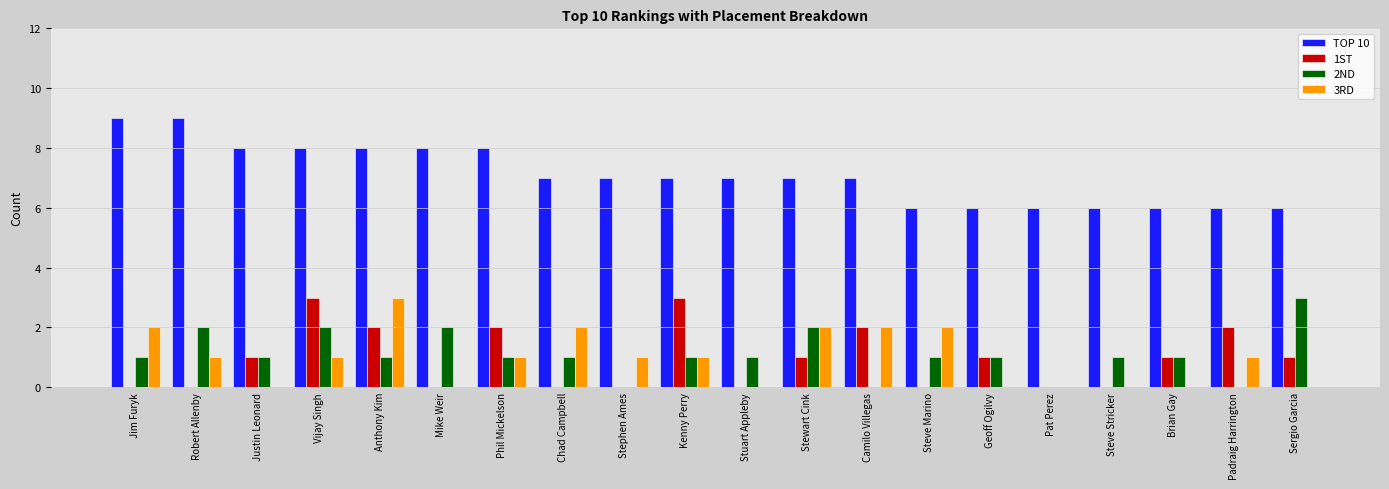

Which series has the largest total across all categories?

TOP 10